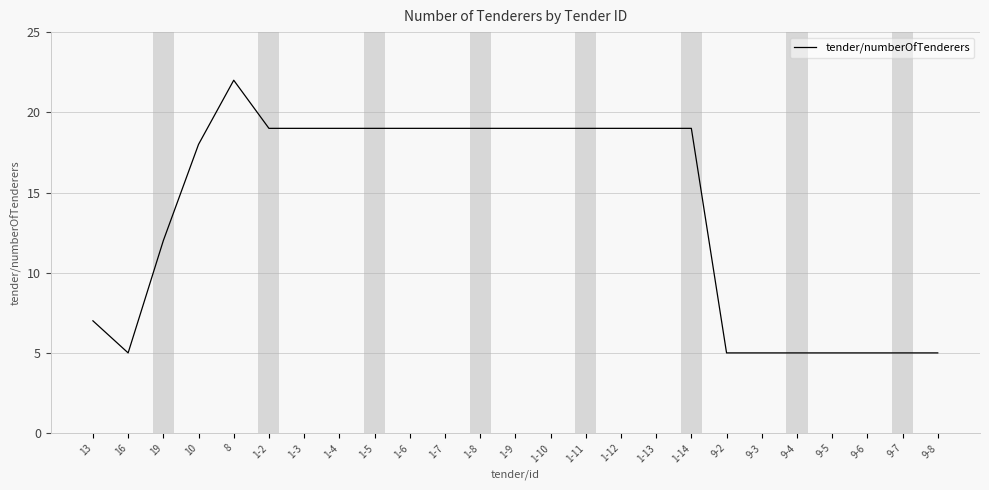

The chart shows a value of 5 at 9-6. True or false?

True